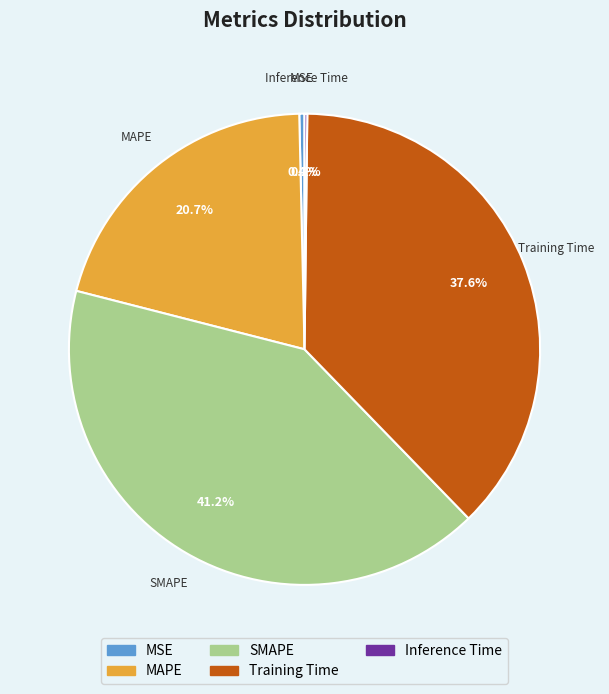

To the nearest percent, what is the difference between the largest and smallest slice percentages?

41%